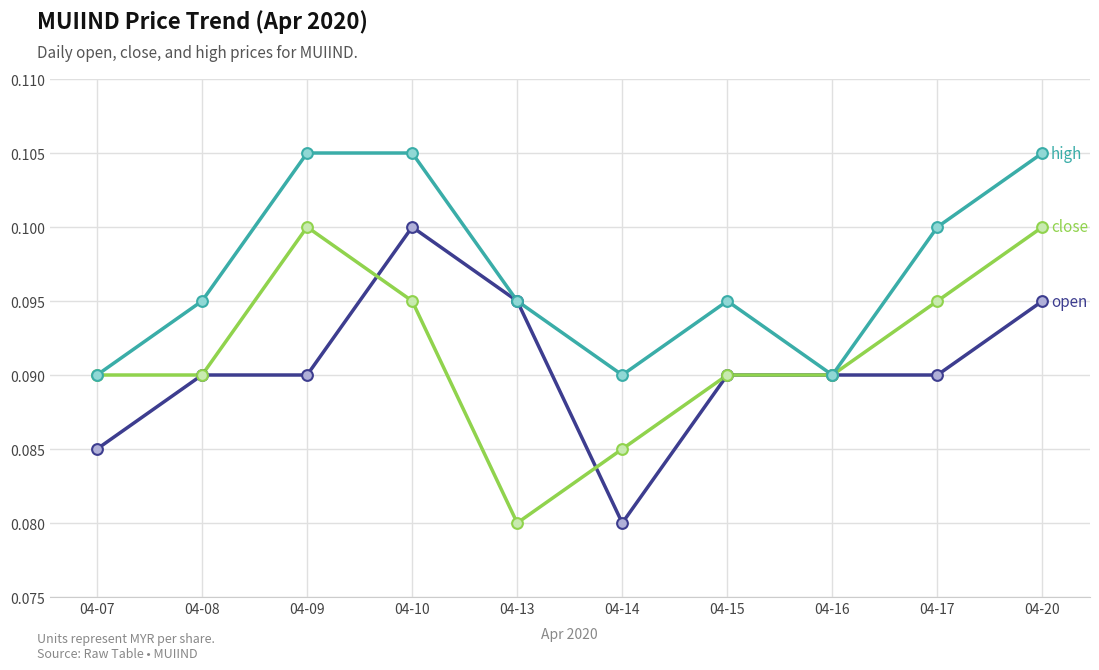

What is the total value across all series at 04-14?

0.3